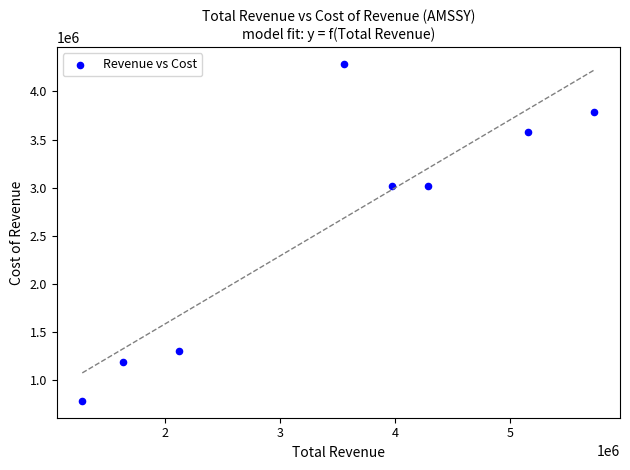

What is the range of X values (max minus min)?

4452300